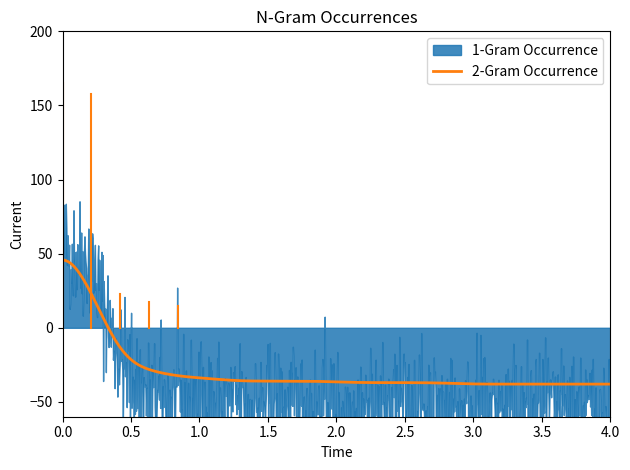

Does the chart have visible grid lines?

No